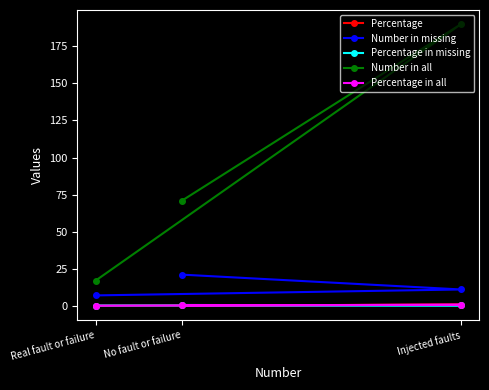

Count the number of categories in the chart.

3